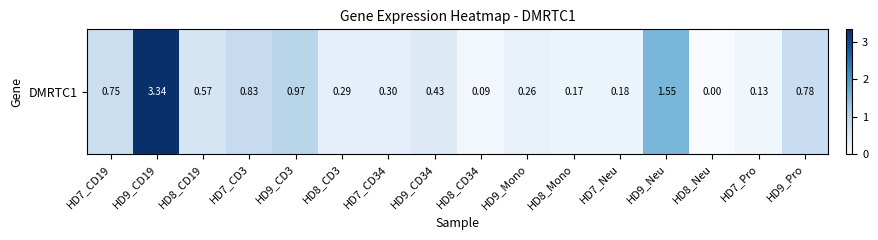

Reading right to left, extract all data points from this chart.

0.8	0.1	0.0	1.6	0.2	0.2	0.3	0.1	0.4	0.3	0.3	1.0	0.8	0.6	3.3	0.8